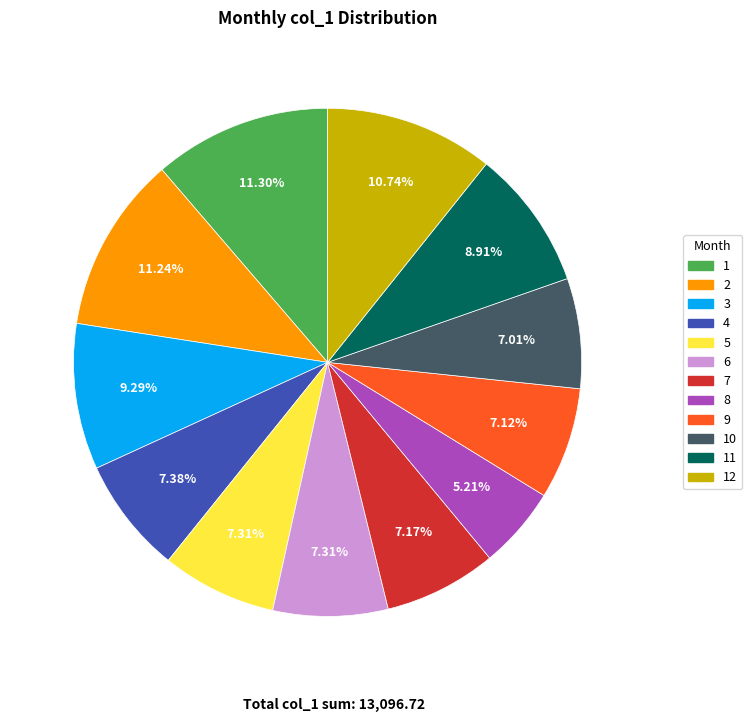

To the nearest percent, what is the average slice percentage?

8%